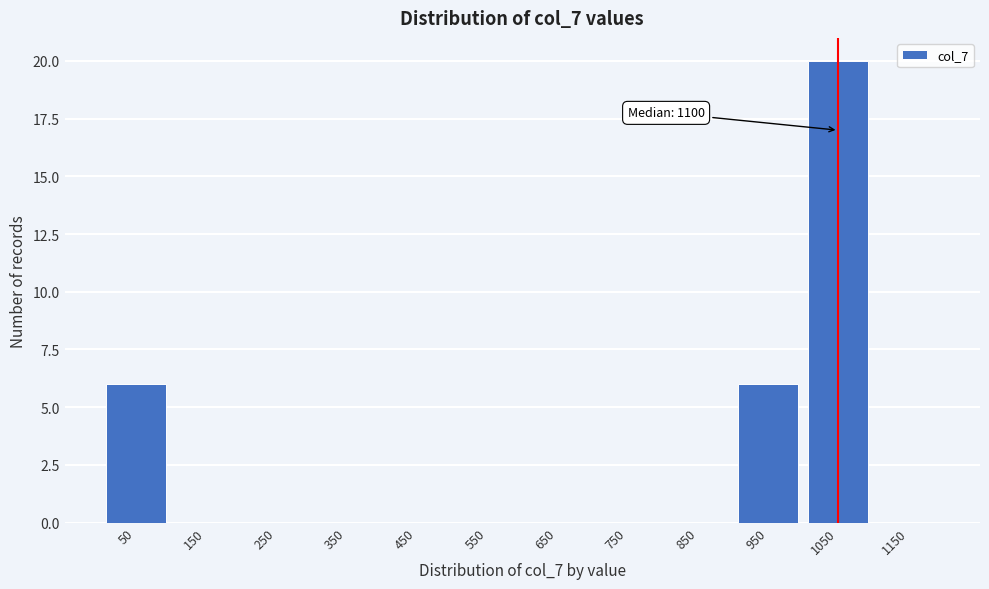

Reading left to right, what are all the values shown in this chart?

50=6	150=0	250=0	350=0	450=0	550=0	650=0	750=0	850=0	950=6	1050=20	1150=0